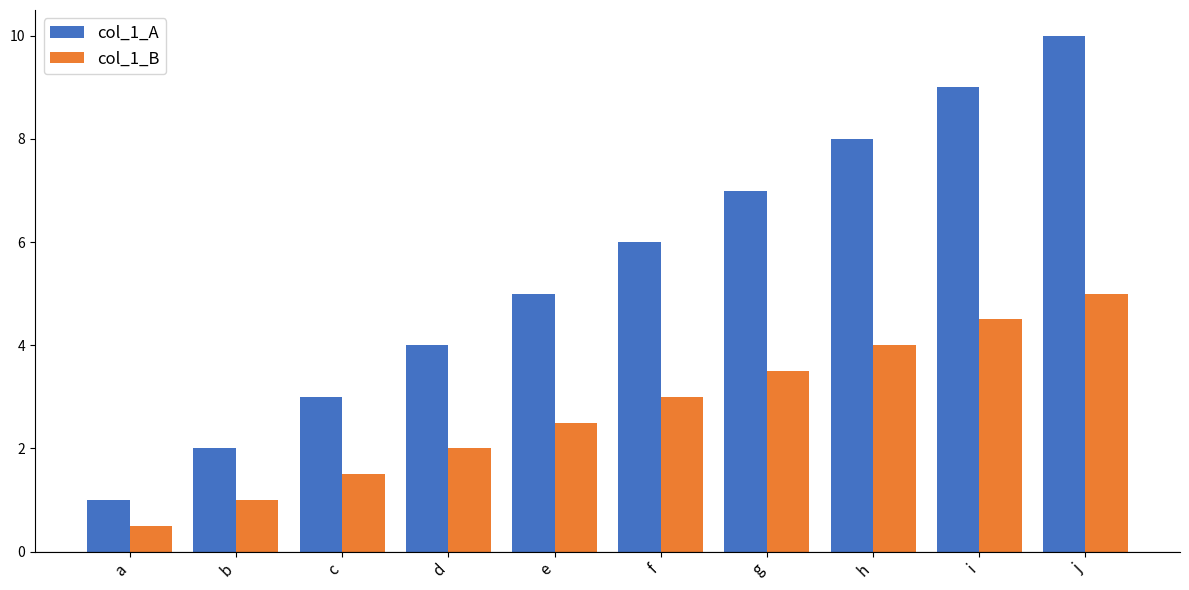

What are all the series names shown in the legend?

col_1_A, col_1_B